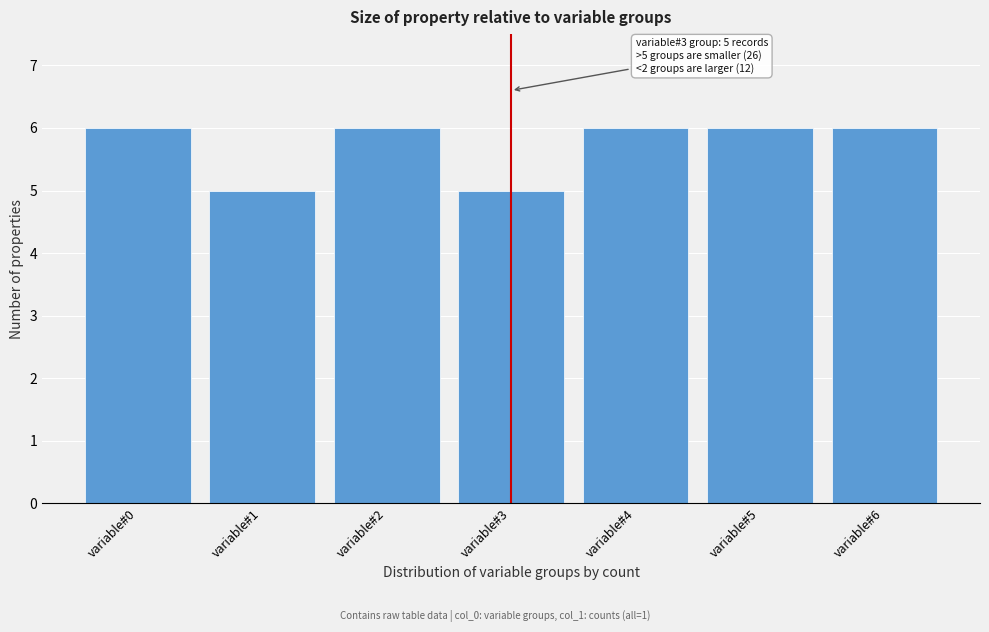

Reading left to right, what are all the values shown in this chart?

variable#0=6	variable#1=5	variable#2=6	variable#3=5	variable#4=6	variable#5=6	variable#6=6